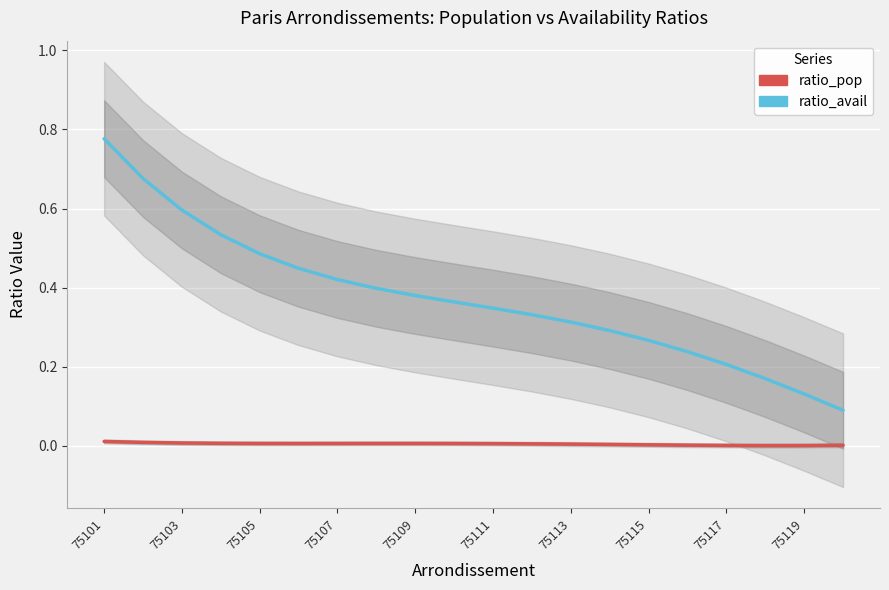

Reading right to left, transcribe all the data shown in this chart.

ratio_pop: 0.0	0.0	0.0	0.0	0.0	0.0	0.0	0.0	0.0	0.0	0.0	0.0	0.0	0.0	0.0	0.0	0.0	0.0	0.0	0.0
ratio_avail: 0.1	0.1	0.2	0.2	0.2	0.3	0.3	0.3	0.3	0.3	0.4	0.4	0.4	0.4	0.4	0.5	0.5	0.6	0.7	0.8